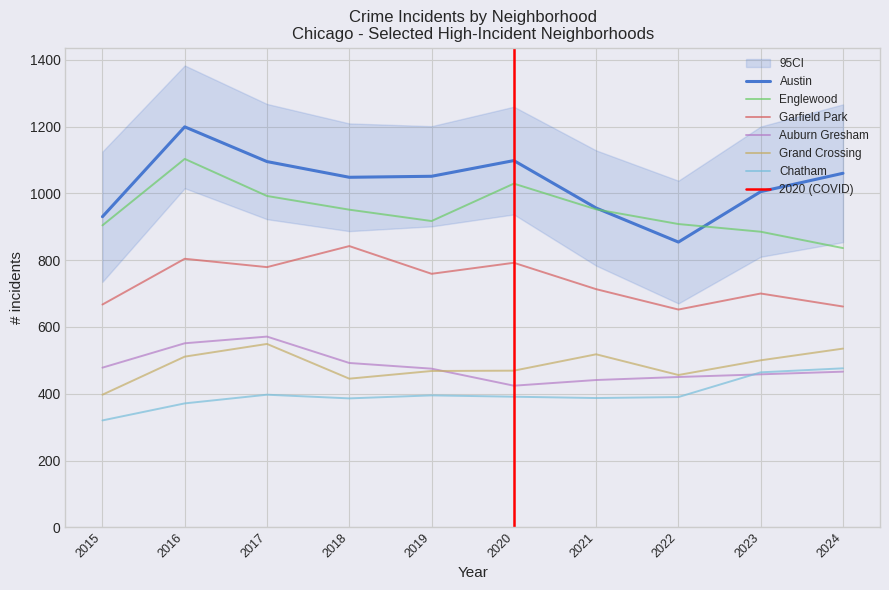

At which category does Austin reach its first local valley?

2018